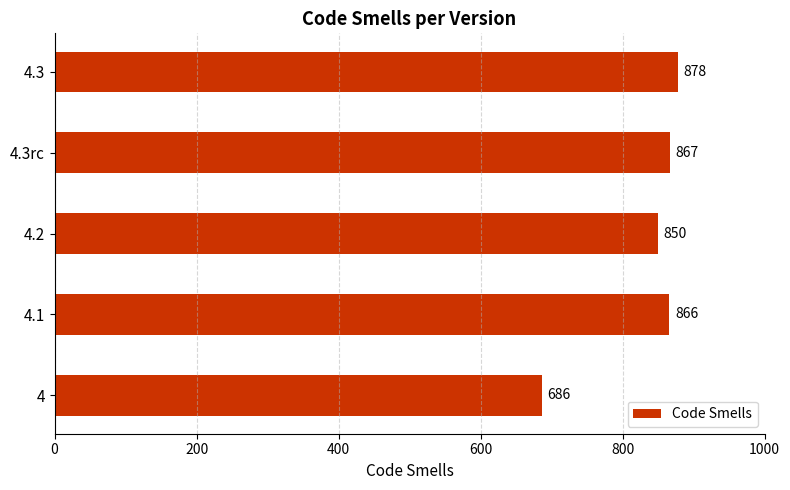

What is the difference between the maximum and minimum values?

192